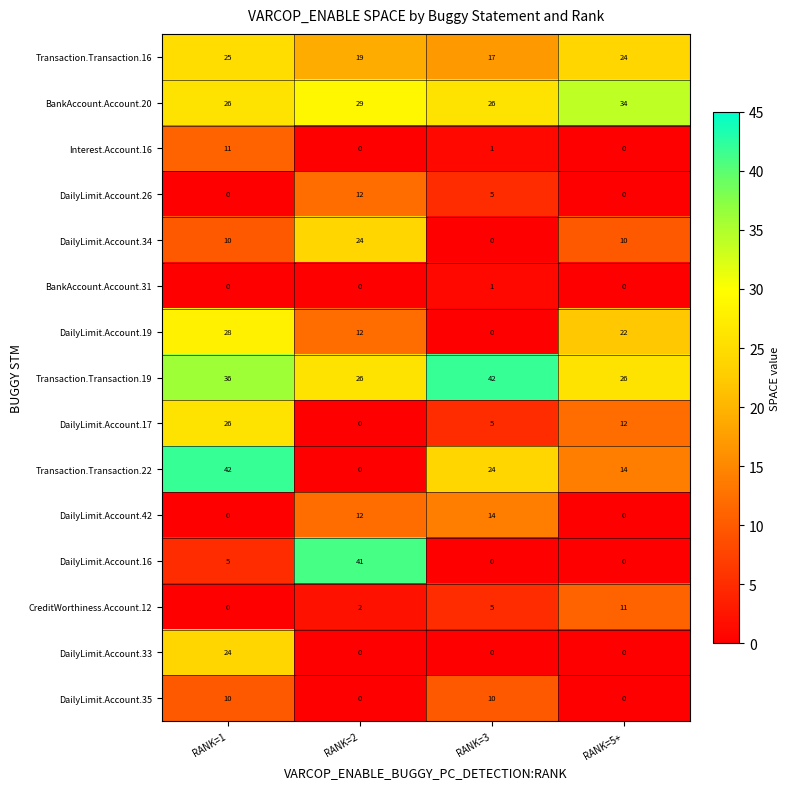

What is the highest value of the DailyLimit.Account.42 series?

14